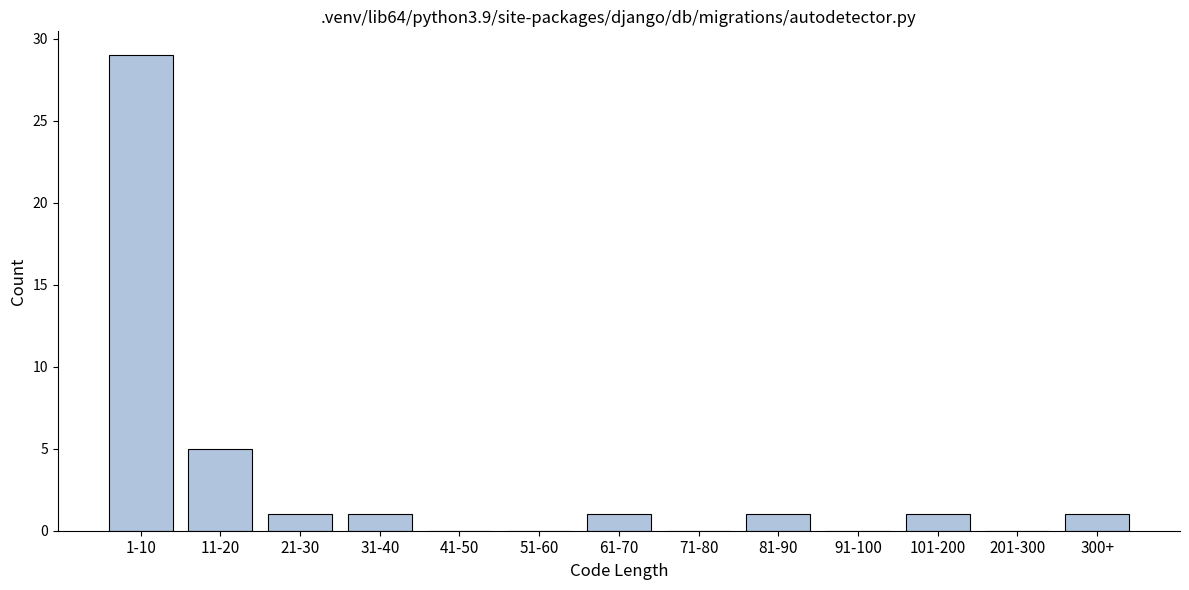

Reading left to right, extract all data points from this chart.

1-10=29	11-20=5	21-30=1	31-40=1	41-50=0	51-60=0	61-70=1	71-80=0	81-90=1	91-100=0	101-200=1	201-300=0	300+=1